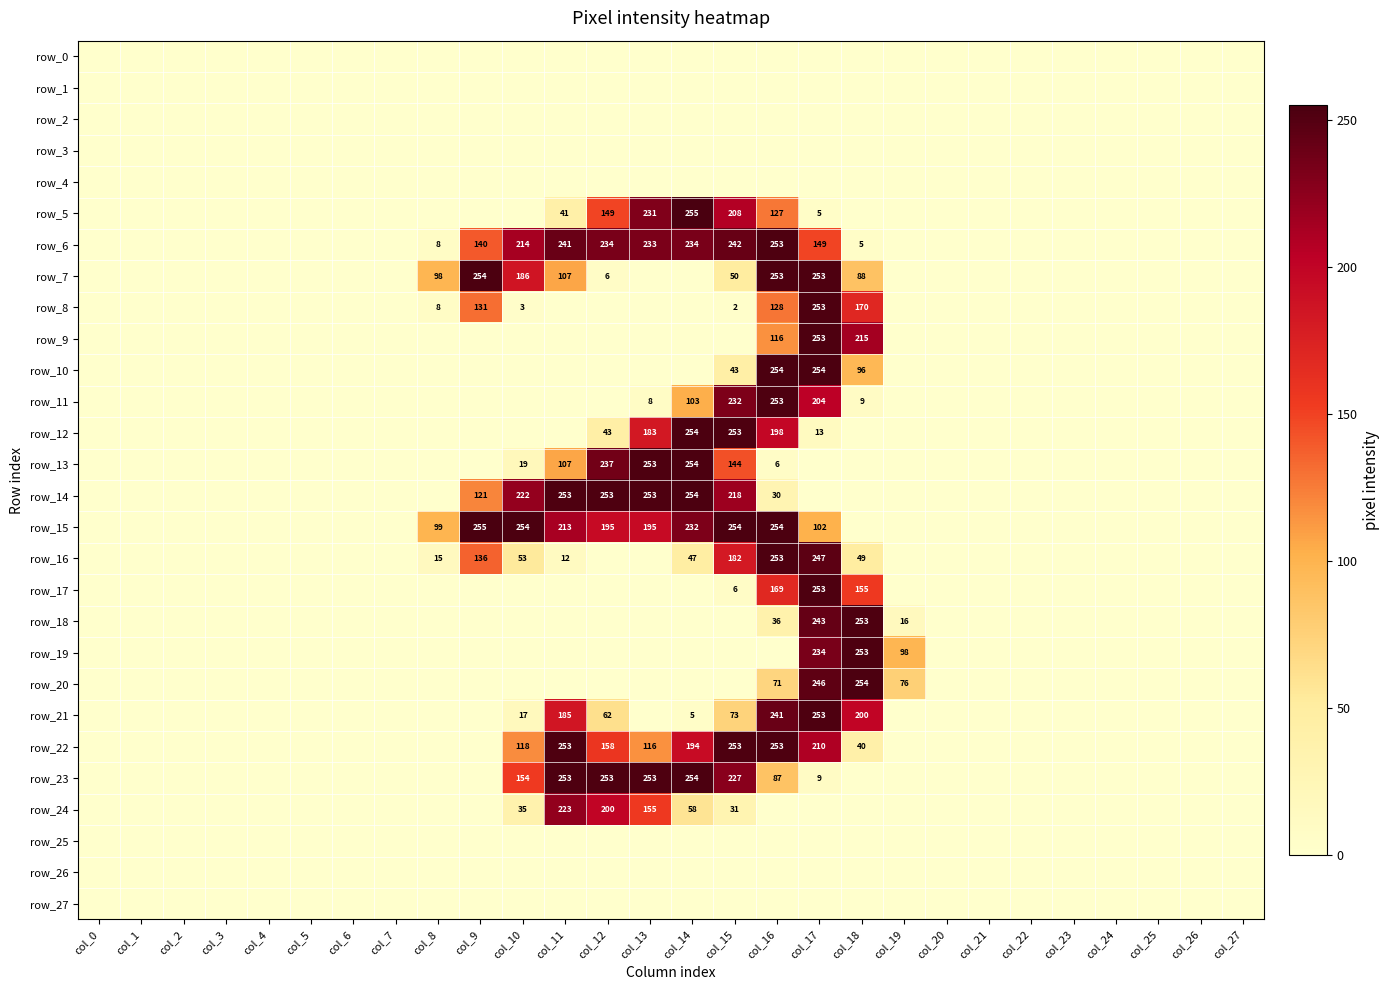

What is the difference between the maximum and minimum values in the row_10 series?

254